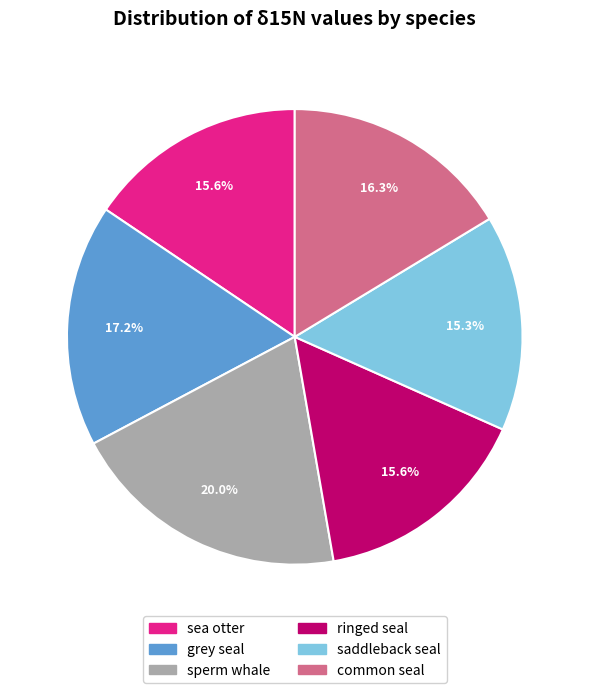

To the nearest percent, what is the combined percentage of sea otter and saddleback seal?

31%